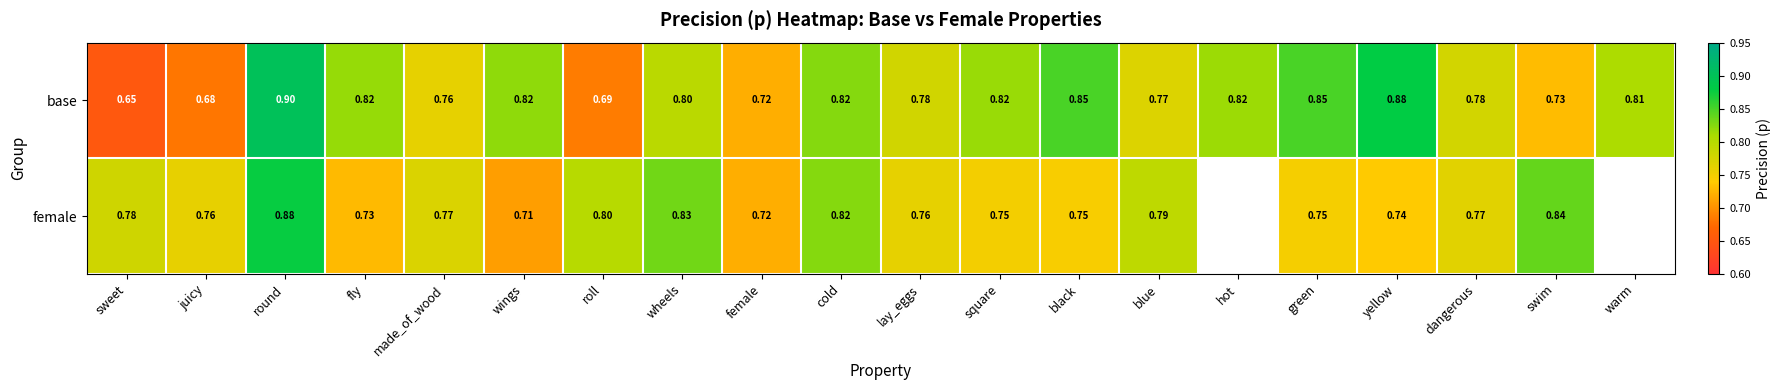

Rank the series at blue from highest to lowest value.

female, base